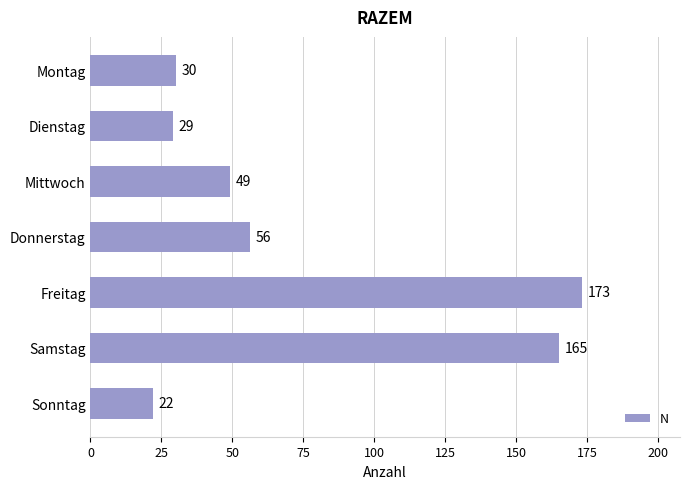

Reading top to bottom, list all the values displayed in this chart.

30	29	49	56	173	165	22